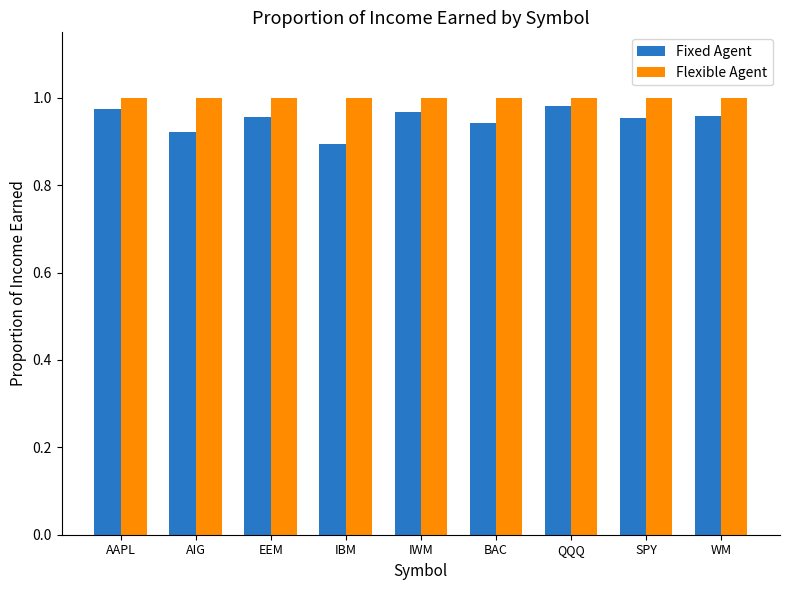

What is the total value across all series at SPY?

2.0